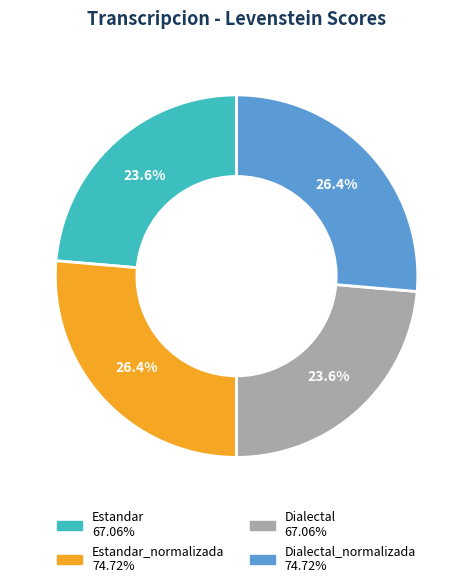

Is there a majority slice in this chart?

No